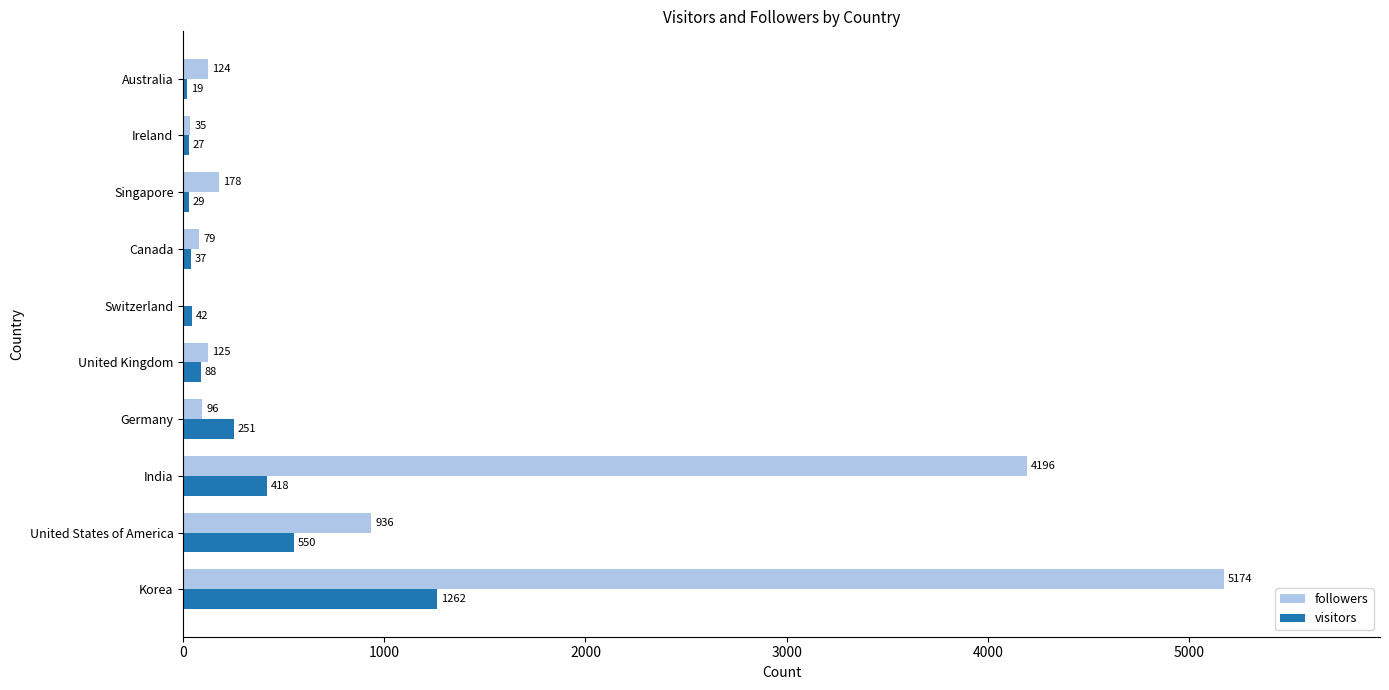

At which category is the sum across all series the highest?

Korea